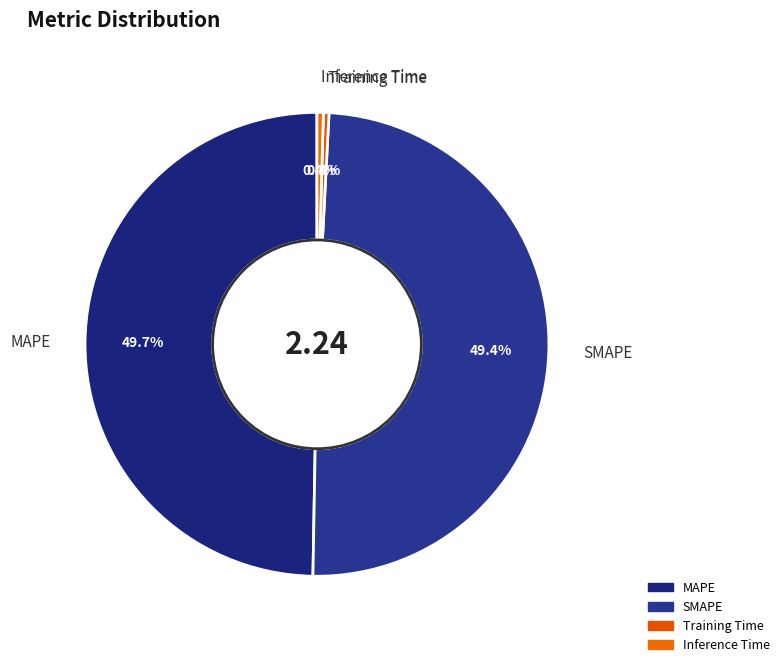

To the nearest percent, what is the combined percentage of MAPE and SMAPE?

99%